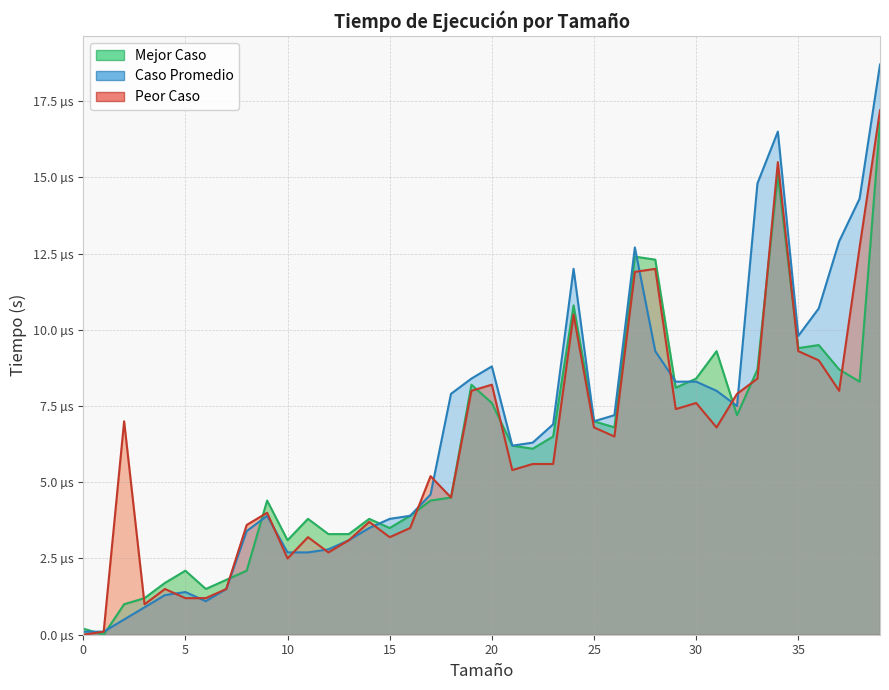

List the series in order of their peak value, highest first.

Caso Promedio, Peor Caso, Mejor Caso